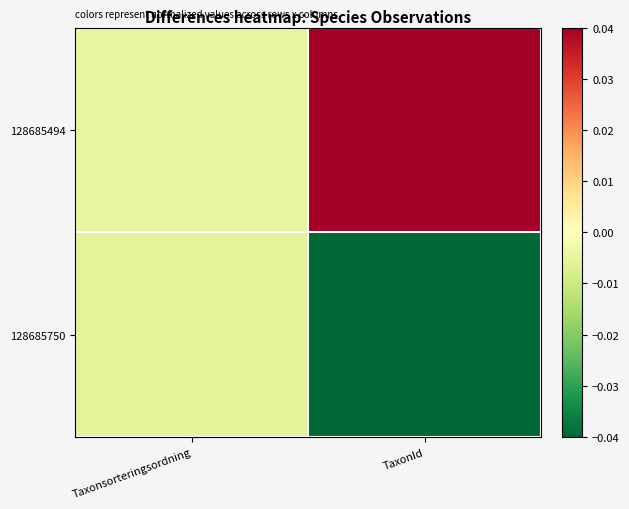

Which series has the largest range (max minus min)?

128685494